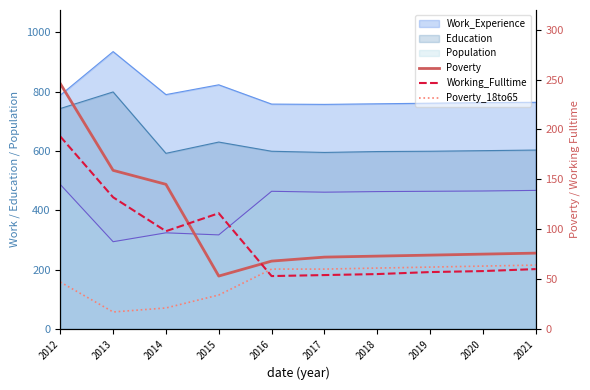

At how many categories does at least one series exceed 140?

3